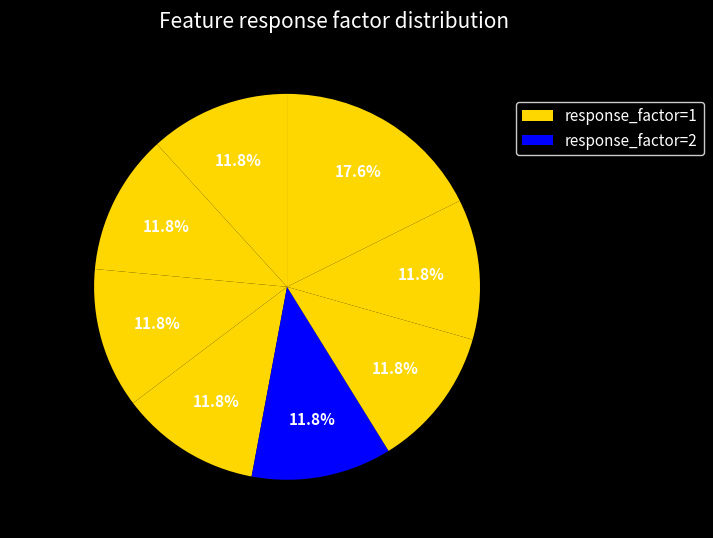

What is the largest slice in the pie chart?

S1P d20:1